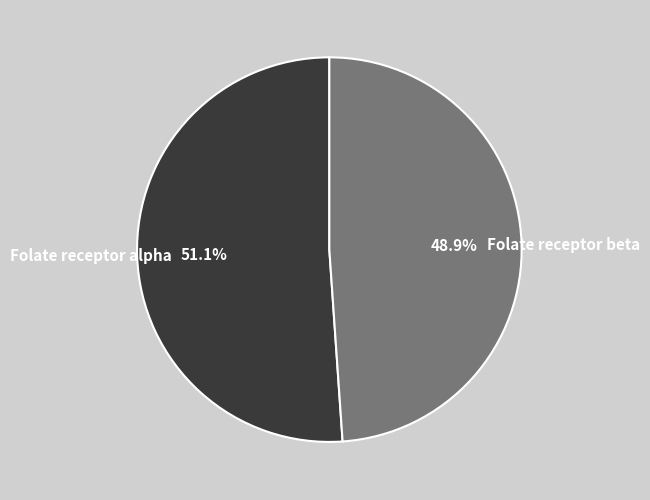

What is the majority slice?

Folate receptor alpha